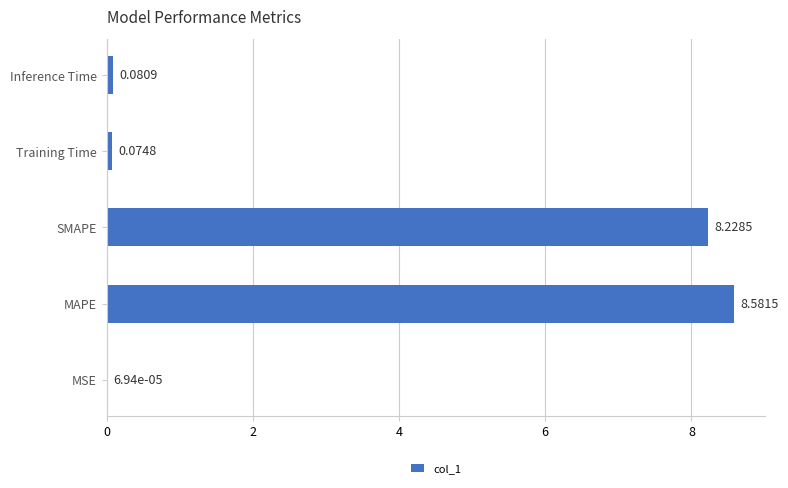

What is the sum of the values at SMAPE and Inference Time?

8.3